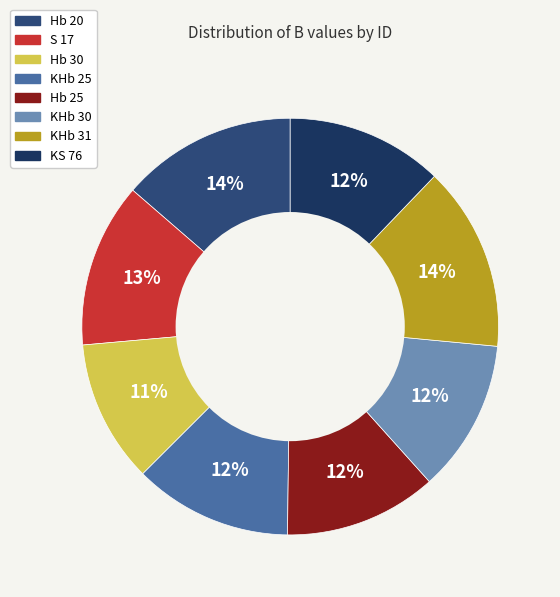

To the nearest percent, what portion does KS 76 represent?

12%